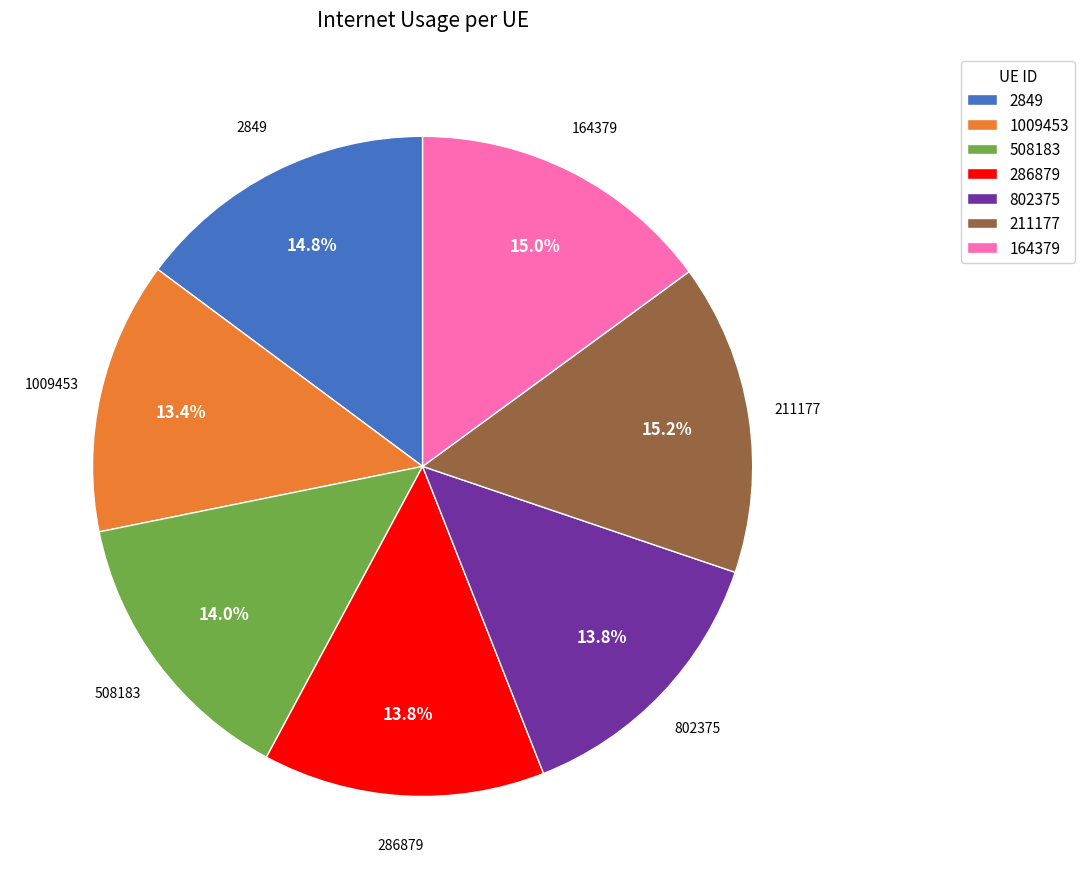

Which has a higher value, 802375 or 164379?

164379